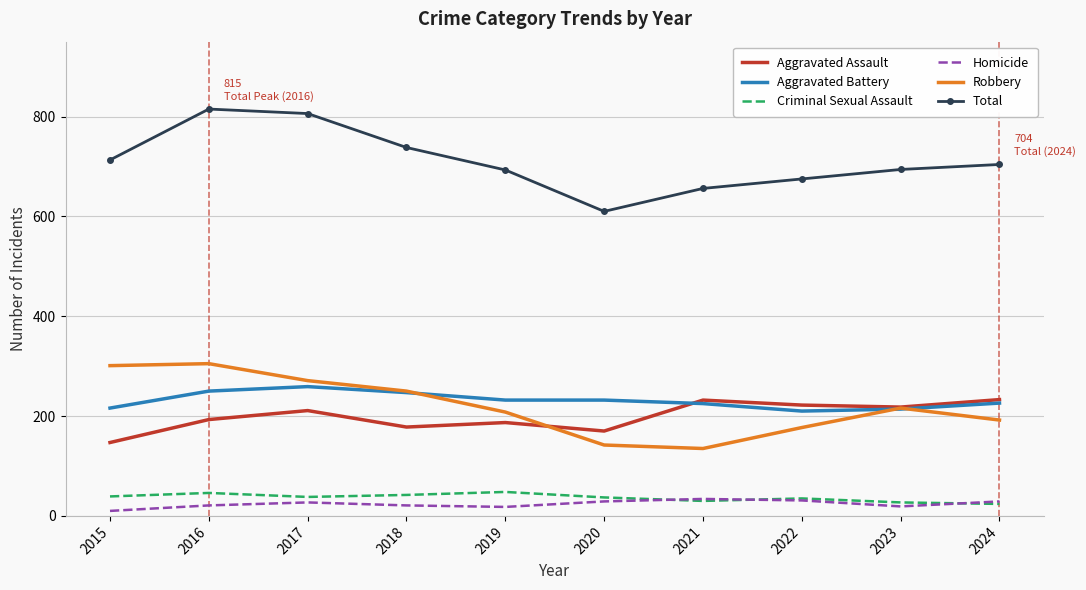

True or false: Robbery and Aggravated Battery intersect in this chart.

True